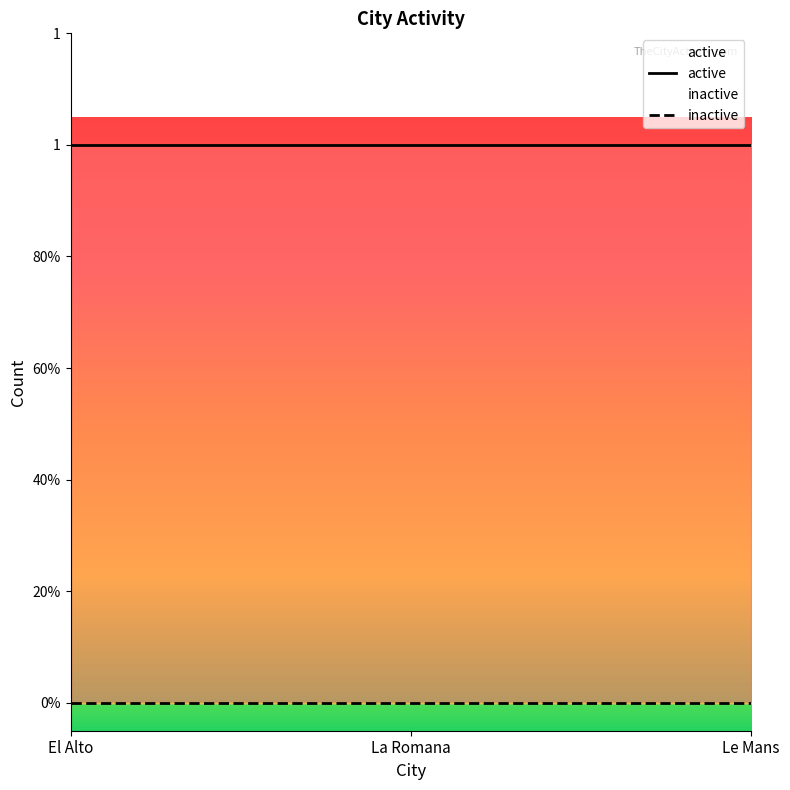

Rank the series by their maximum value, from lowest to highest.

inactive, active